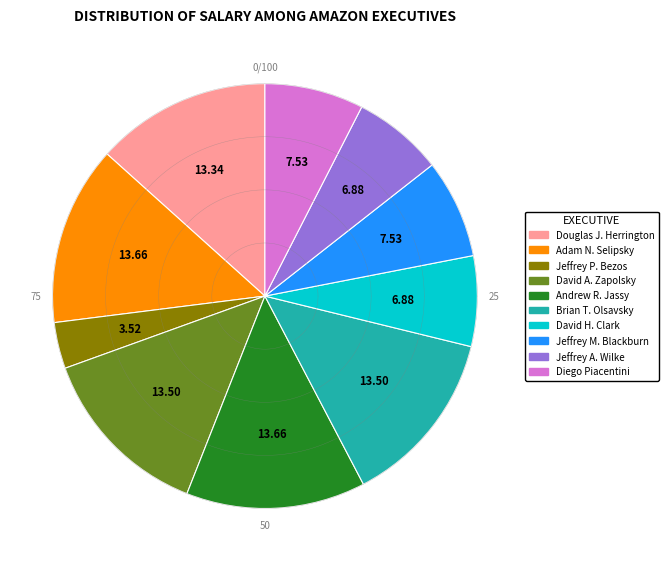

Count the number of slices in the pie.

10